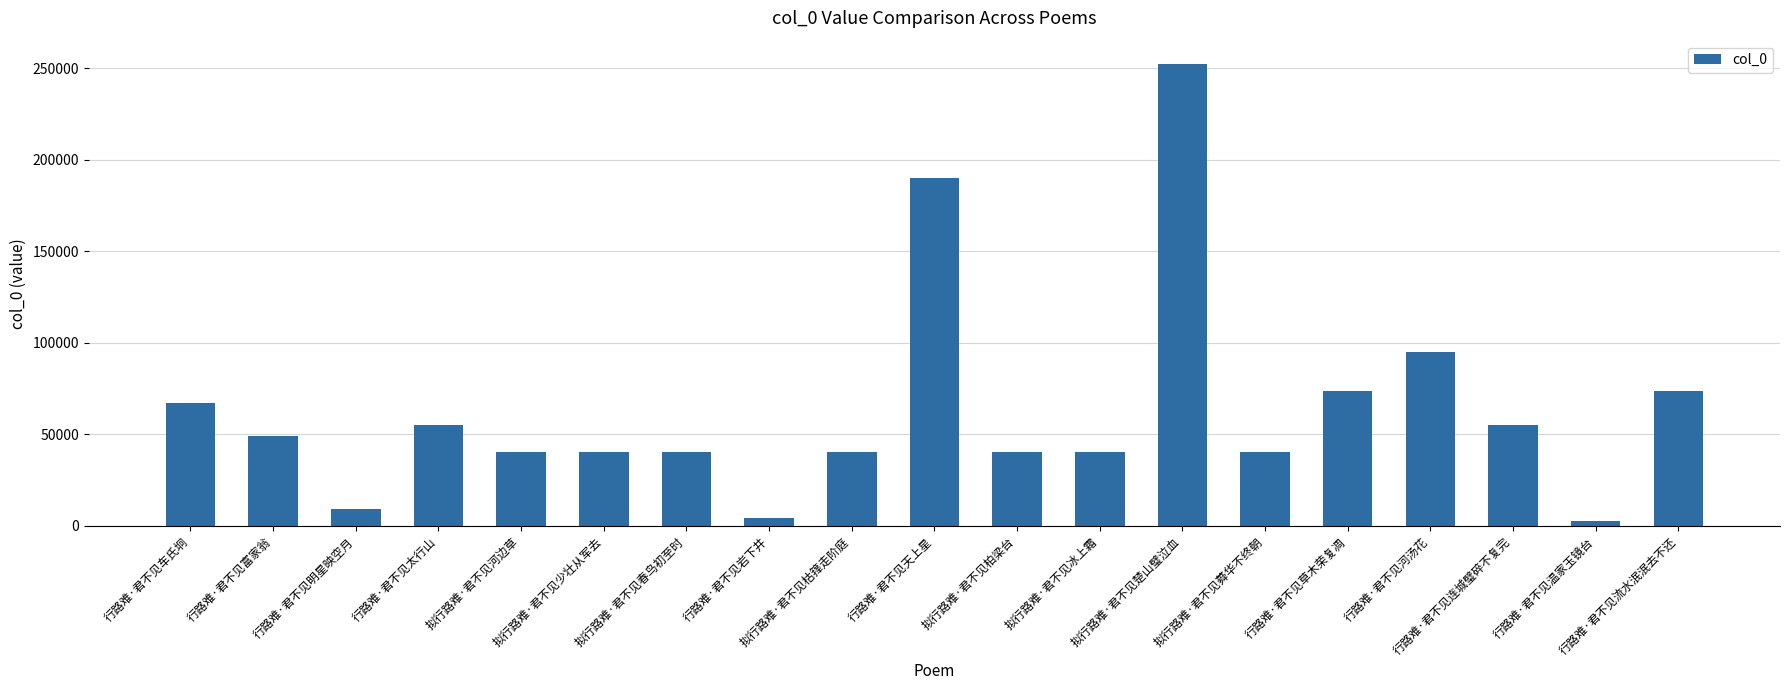

What is the value of the 10th bar from the left?

190145